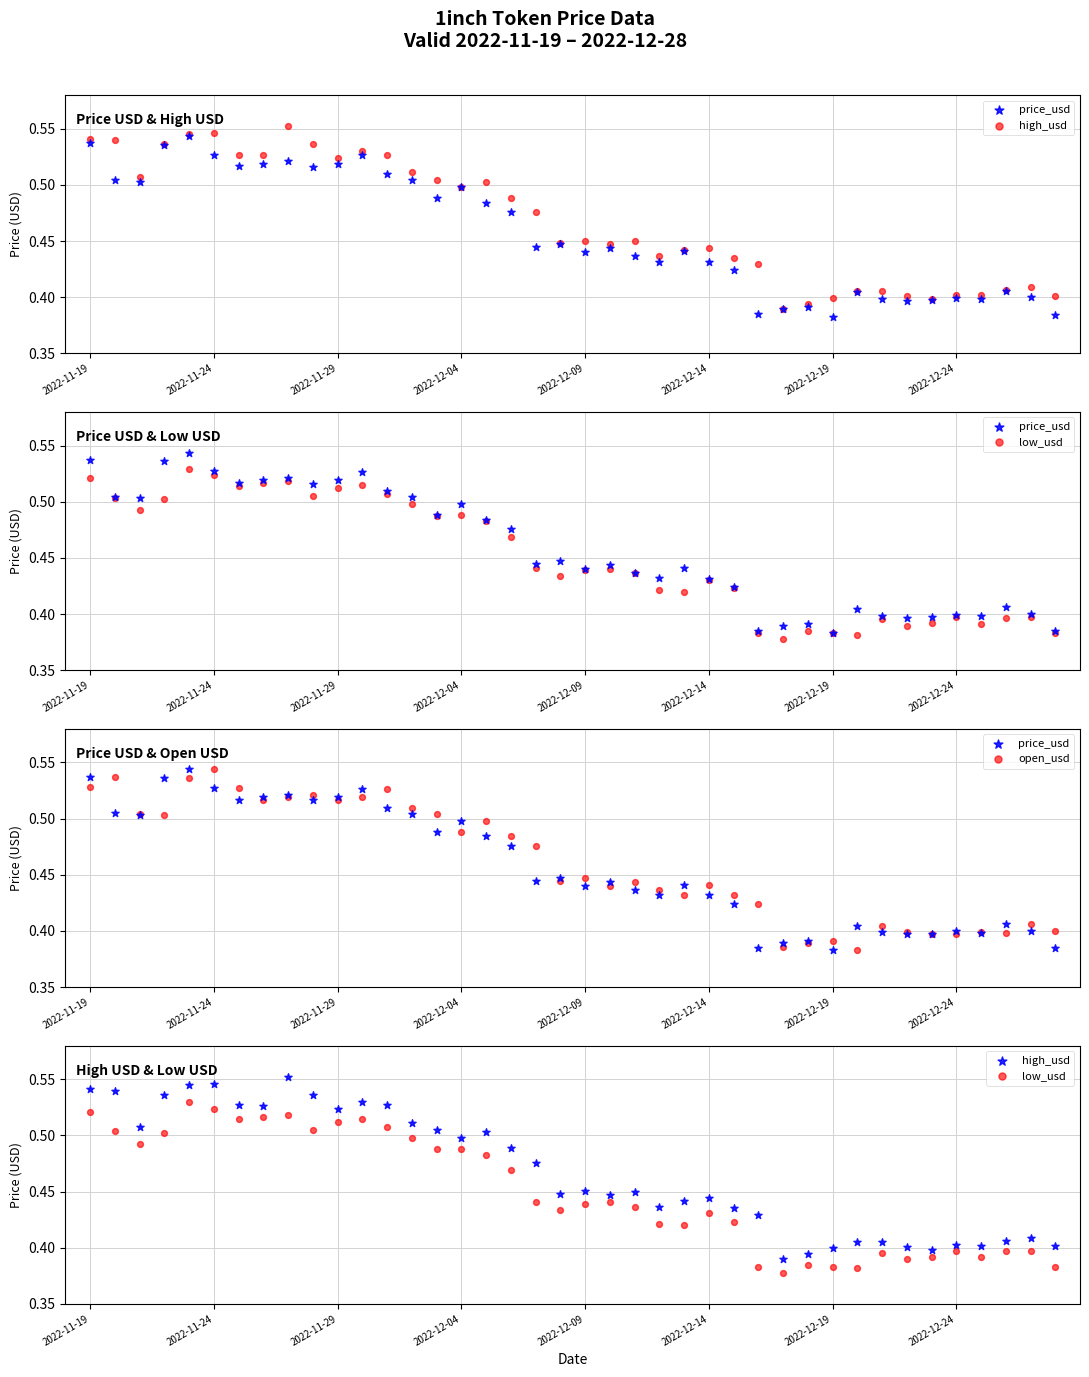

Which series has the largest total across all categories?

high_usd